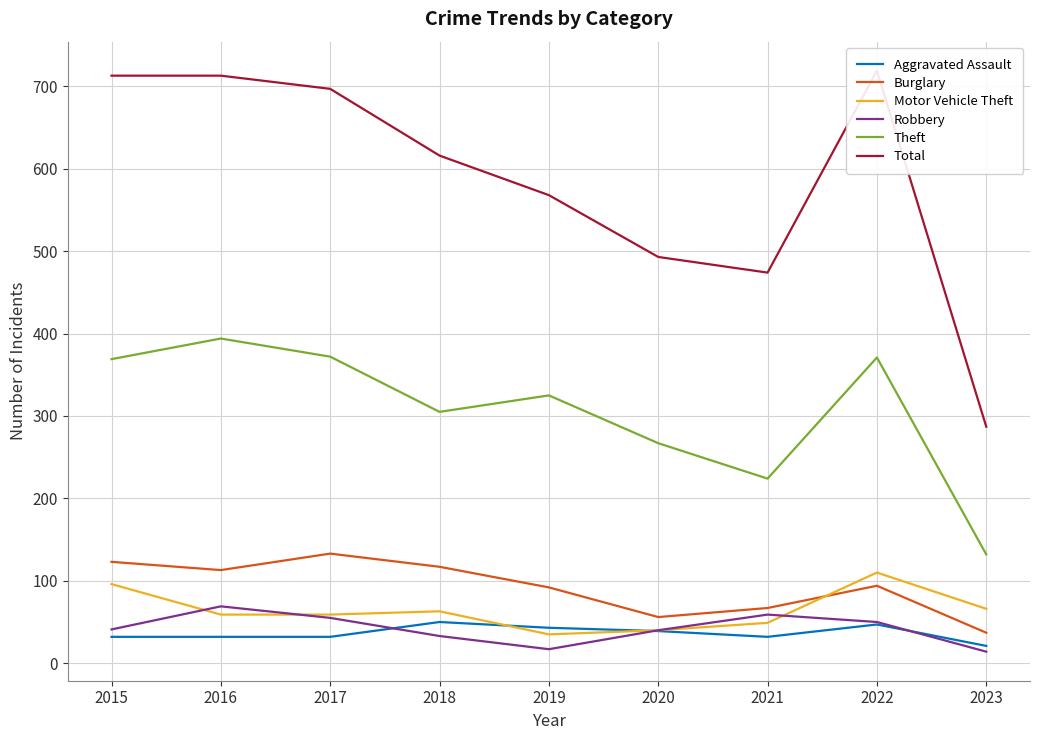

True or false: Theft has a value of 32 at 2023.

False